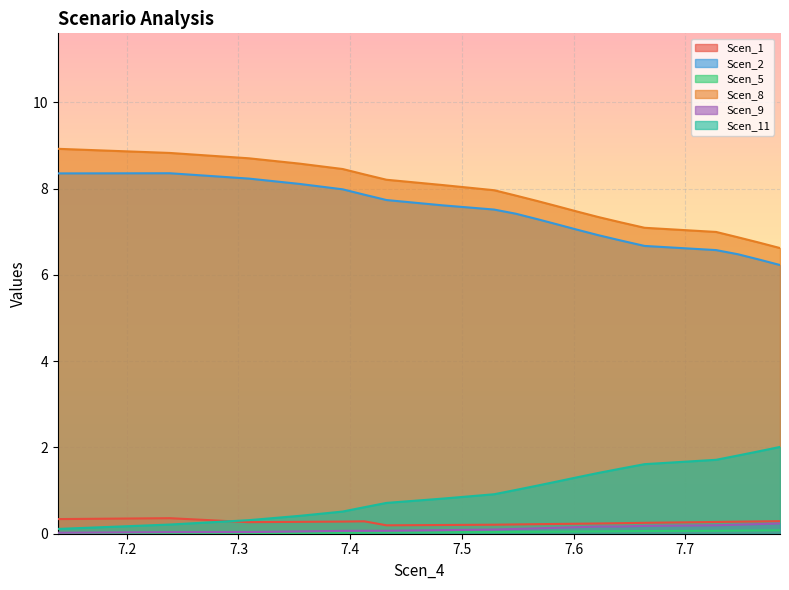

What is the label of the 20th point from the left?

7.784793001490437